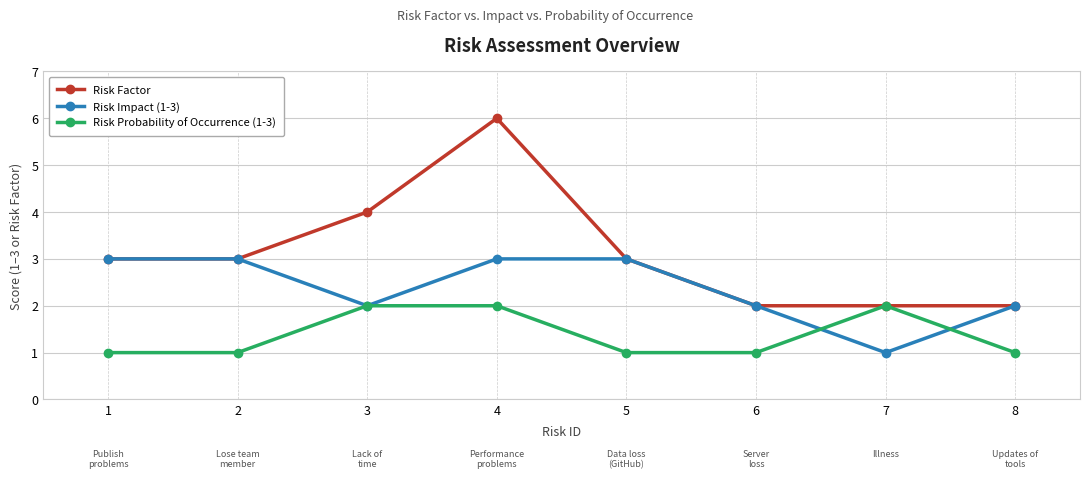

Does the chart have visible grid lines?

Yes